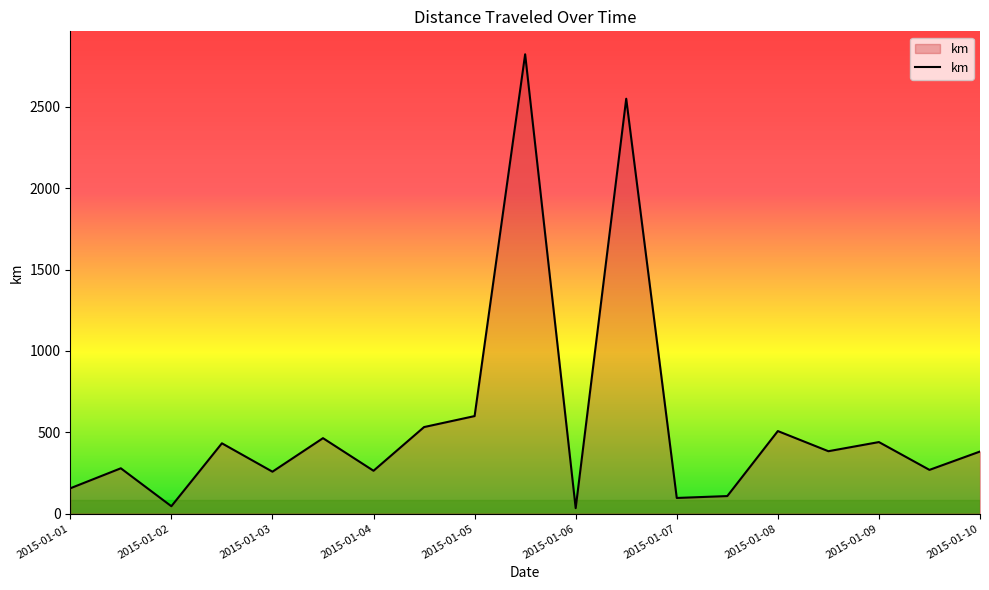

What is the difference between the maximum and minimum values?

2790.1